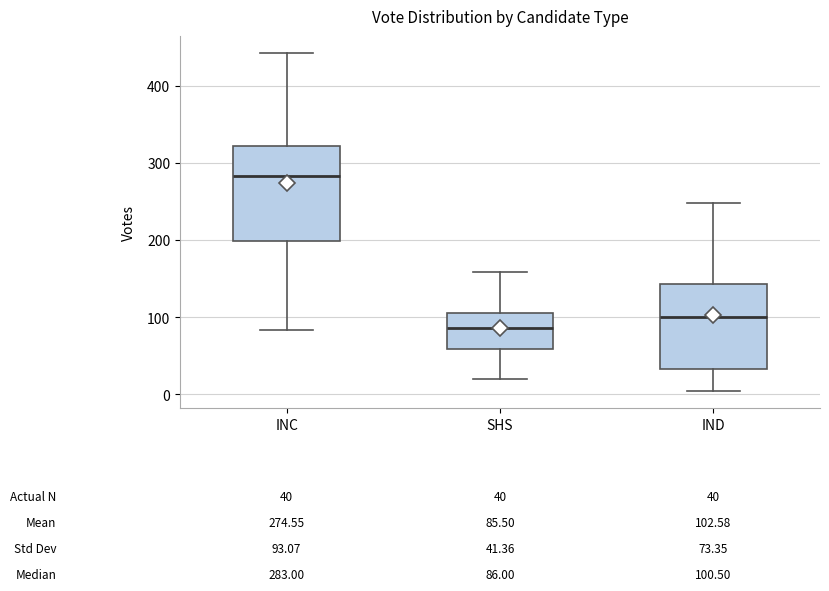

Which box has the highest median line?

INC